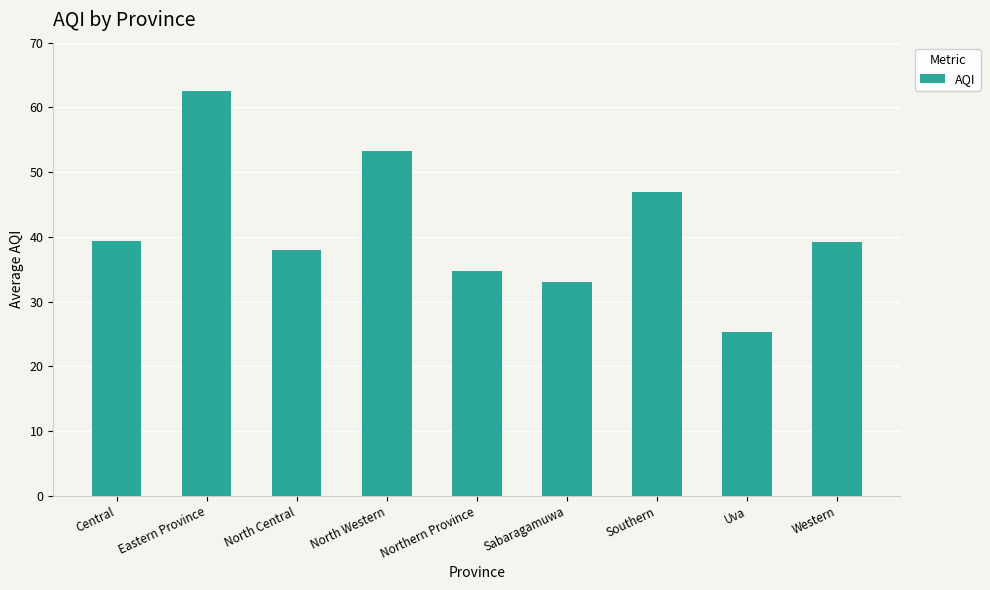

What is the smallest value displayed?

25.3